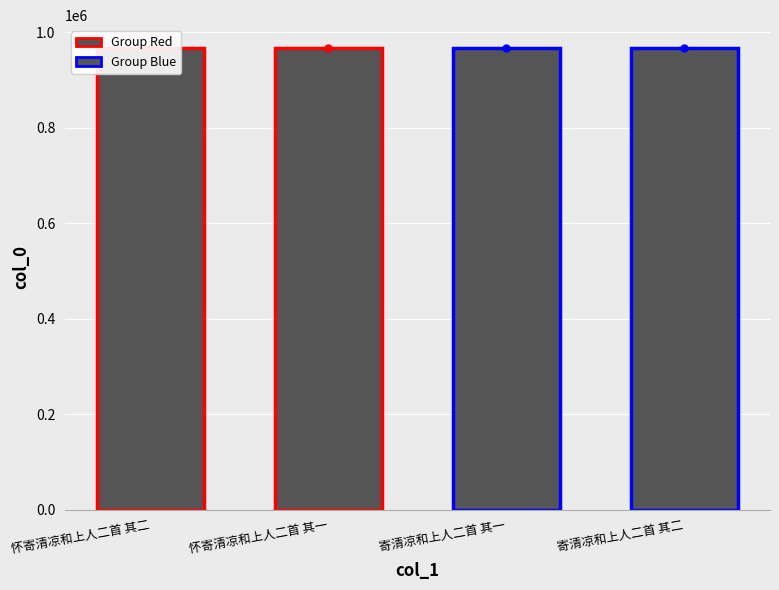

What is the greatest value displayed?

966984